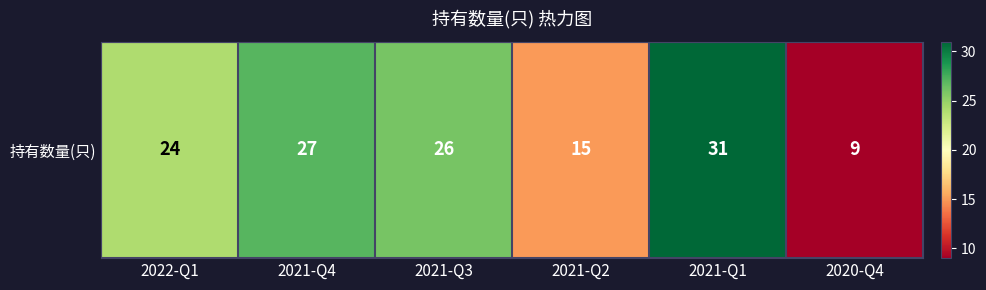

Rank the categories by value from lowest to highest.

2020-Q4, 2021-Q2, 2022-Q1, 2021-Q3, 2021-Q4, 2021-Q1